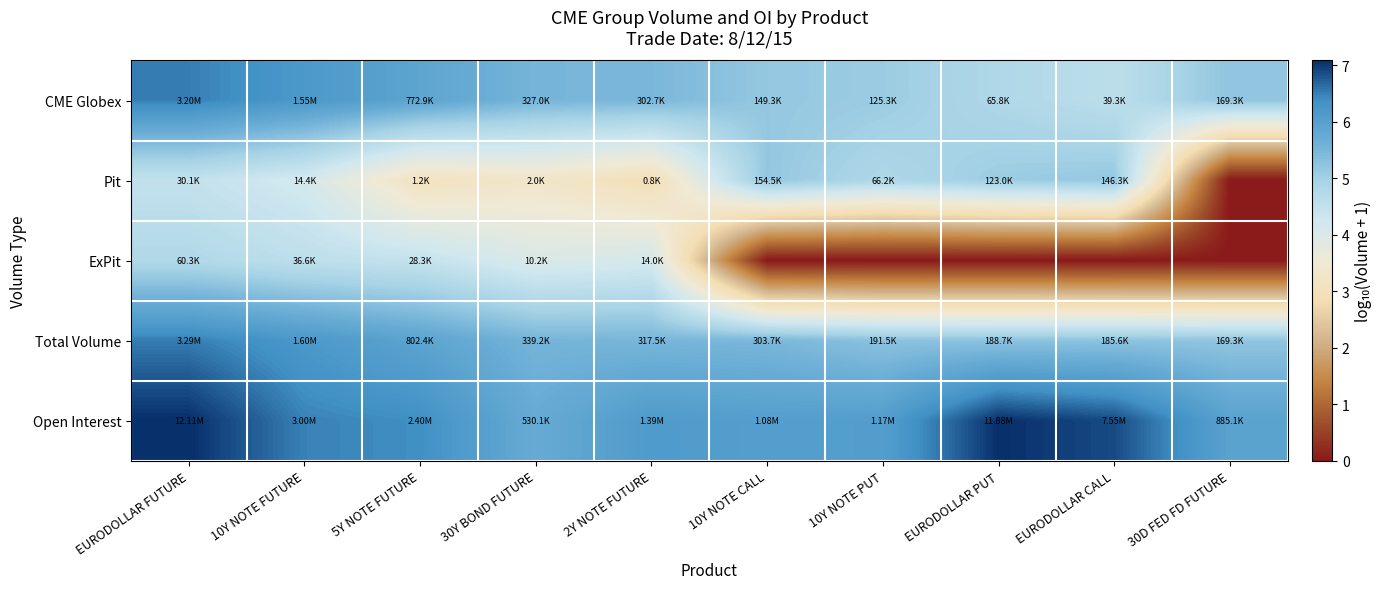

Between EURODOLLAR PUT and EURODOLLAR CALL, which is larger?

EURODOLLAR PUT